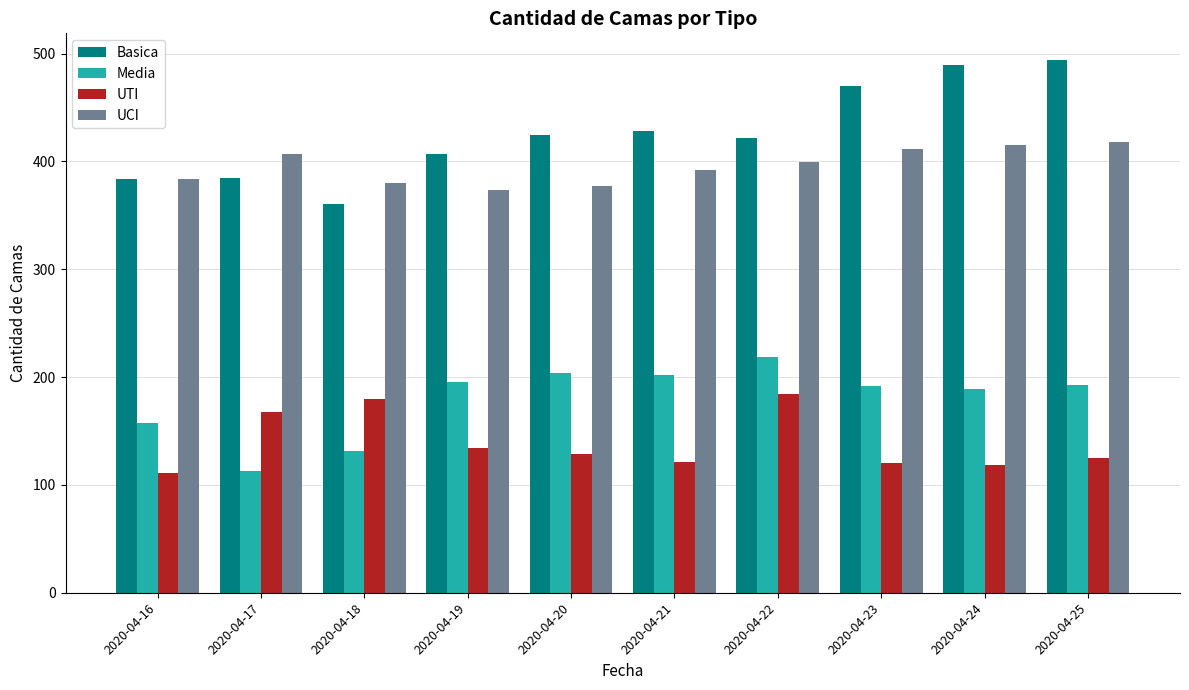

Are the bars horizontal?

No